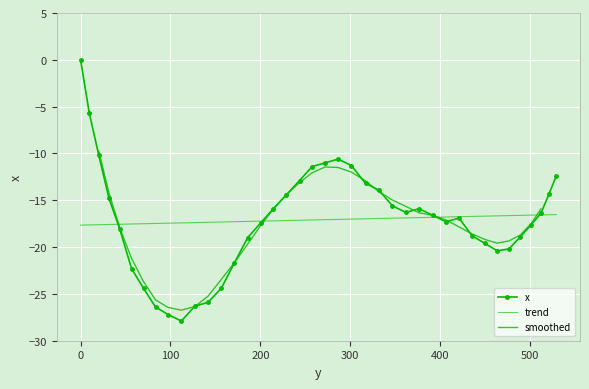

What is the difference between the maximum and minimum values?

27.9